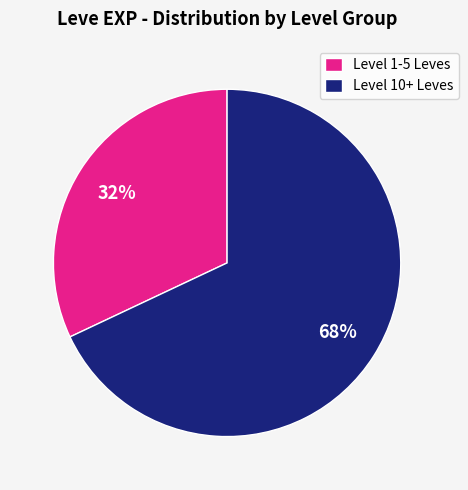

Which category has the smallest portion of the pie?

Level 1-5 Leves